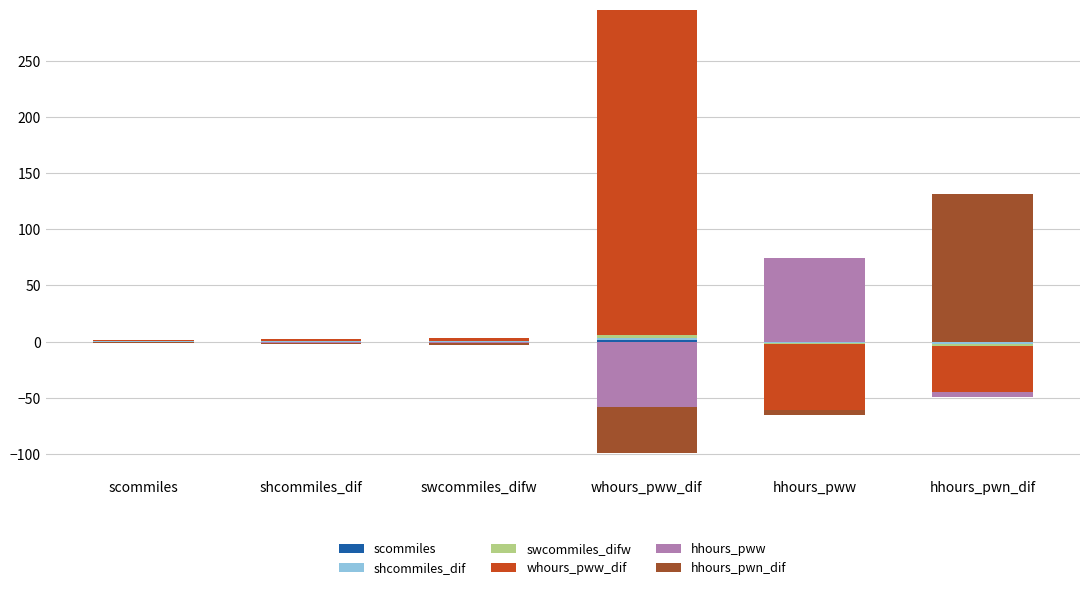

How many bars are there in total?

36